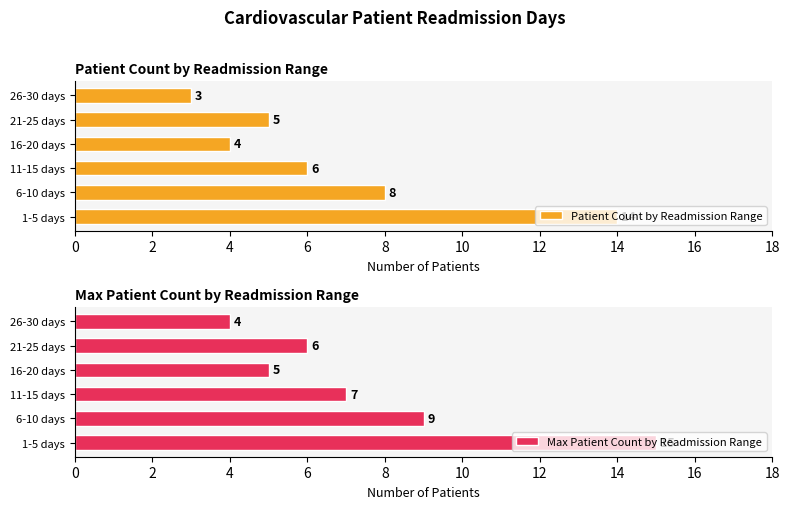

Is it true that Patient Count by Readmission Range equals 6 at 11-15 days?

True